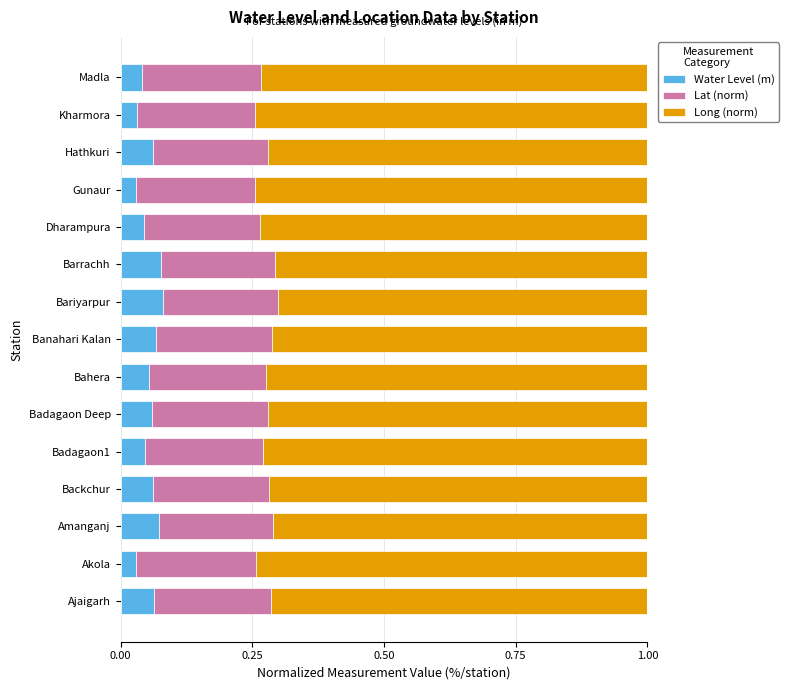

How many Water Level (m) values are between 0 and 1?

15